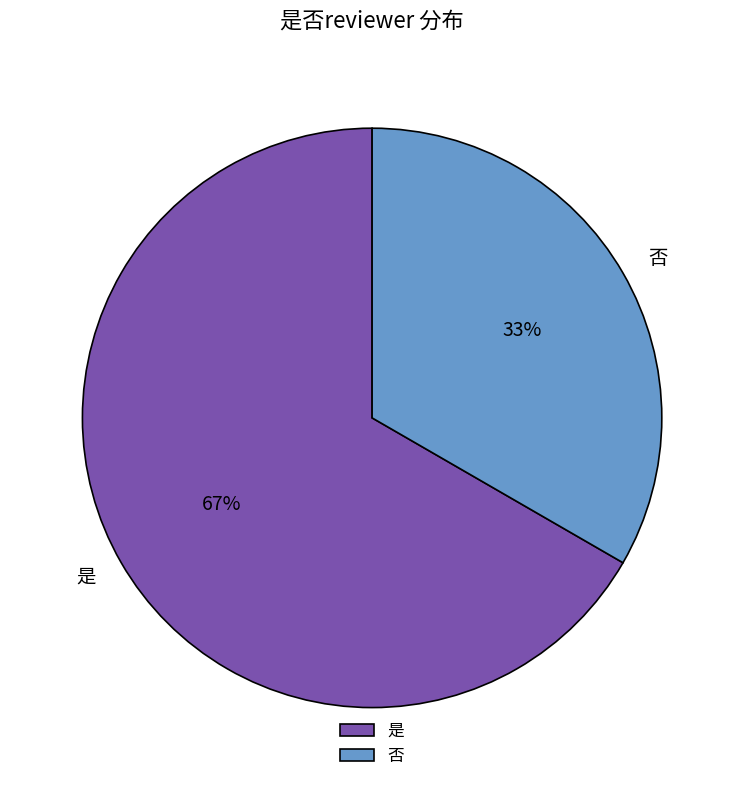

Approximately how many times larger is the value at 是 compared to 否?

2.0